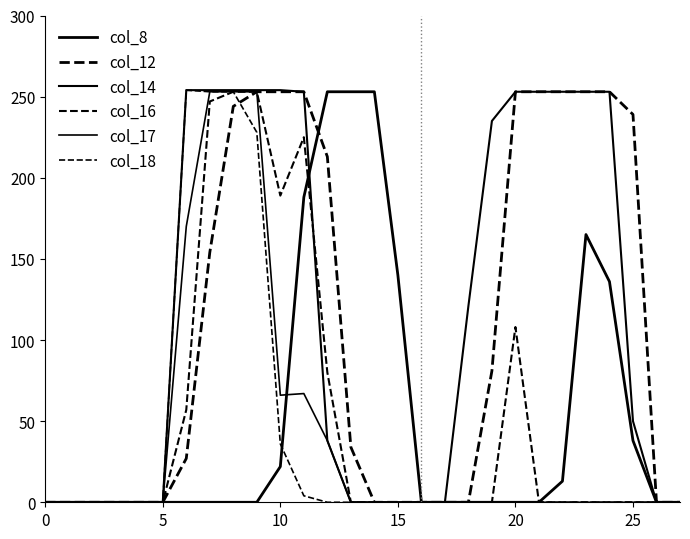

Is this an area chart (filled region under the line)?

No